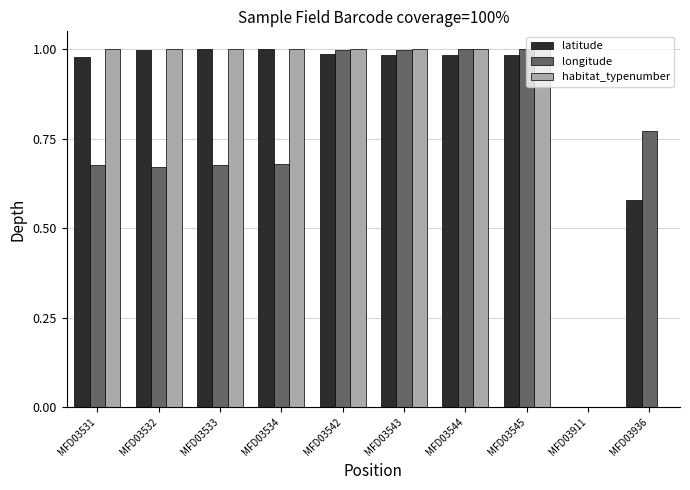

Is it true that latitude equals 1.0 at MFD03545?

True